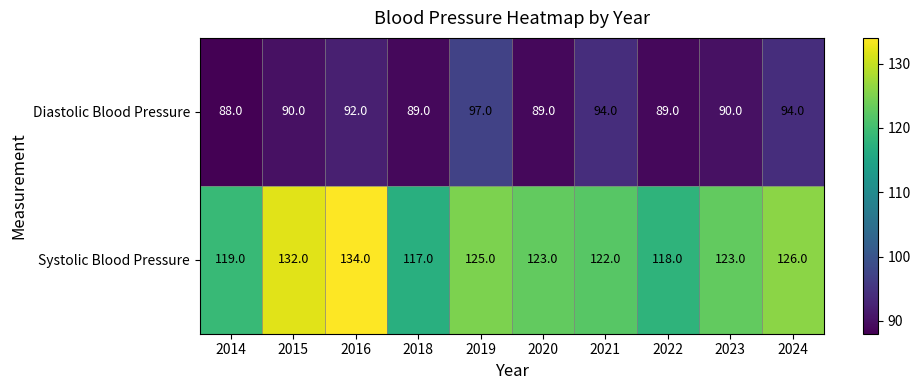

What is the minimum value shown in the chart?

88